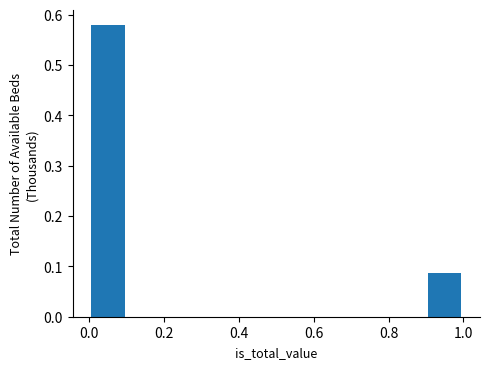

Reading left to right, transcribe this chart: for each bar, give the range it covers on the x-axis and its height. The values are not printed on the chart, so give them approximately, as read against the axis.

0.0 to 0.1: 0.58
0.1 to 0.2: 0
0.2 to 0.3: 0
0.3 to 0.4: 0
0.4 to 0.5: 0
0.5 to 0.6: 0
0.6 to 0.7: 0
0.7 to 0.8: 0
0.8 to 0.9: 0
0.9 to 1.0: 0.09